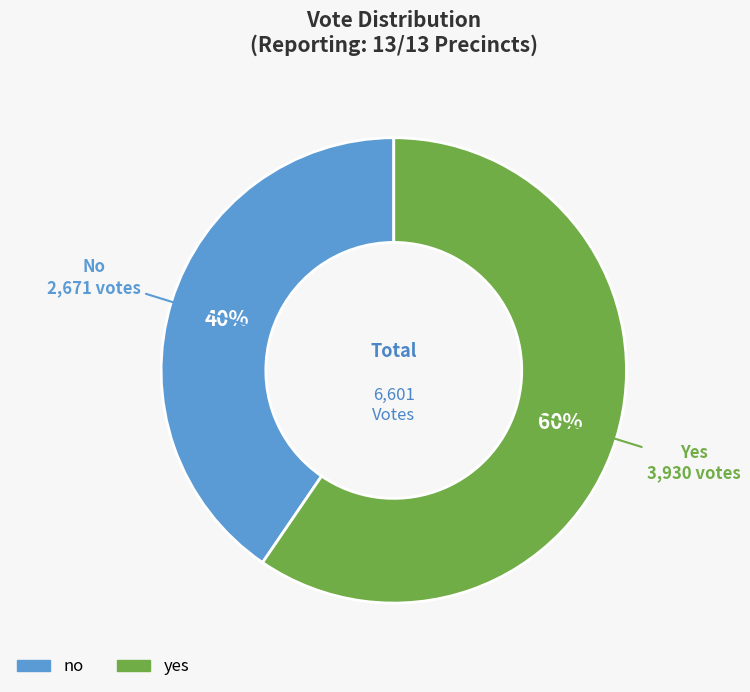

To the nearest percent, what is the average slice percentage?

50%